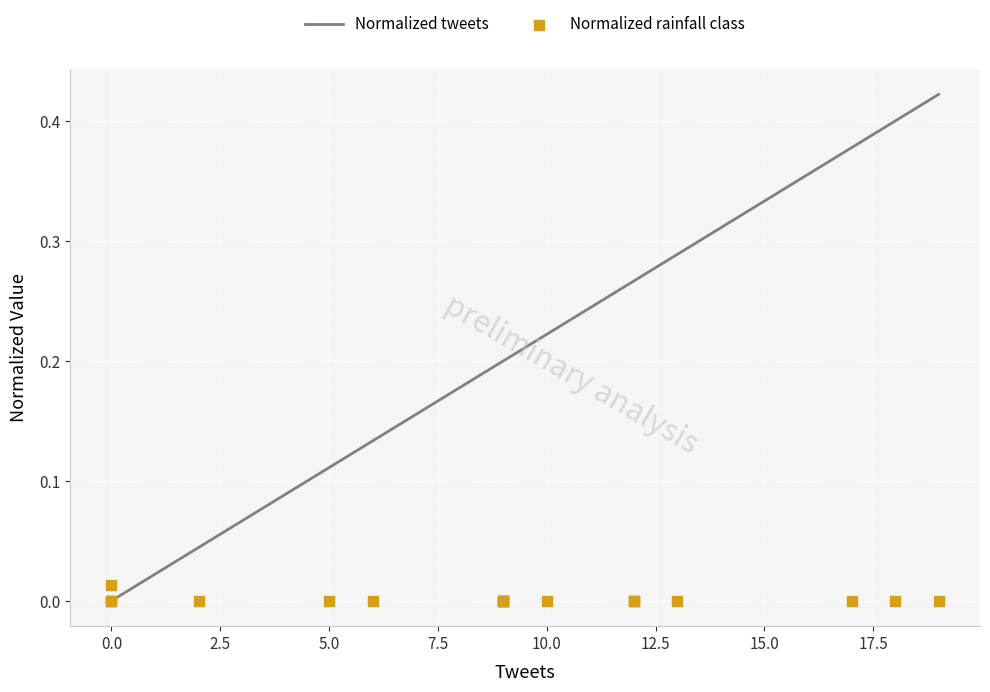

Which series reaches the maximum Y coordinate?

Normalized tweets